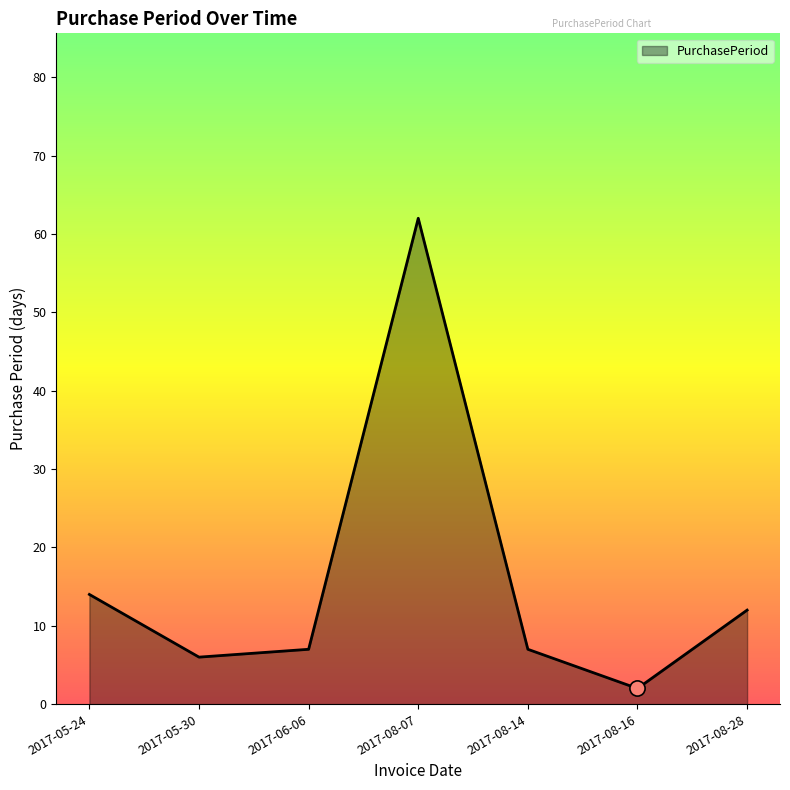

Approximately how many times larger is the value at 2017-08-16 compared to 2017-06-06?

0.3